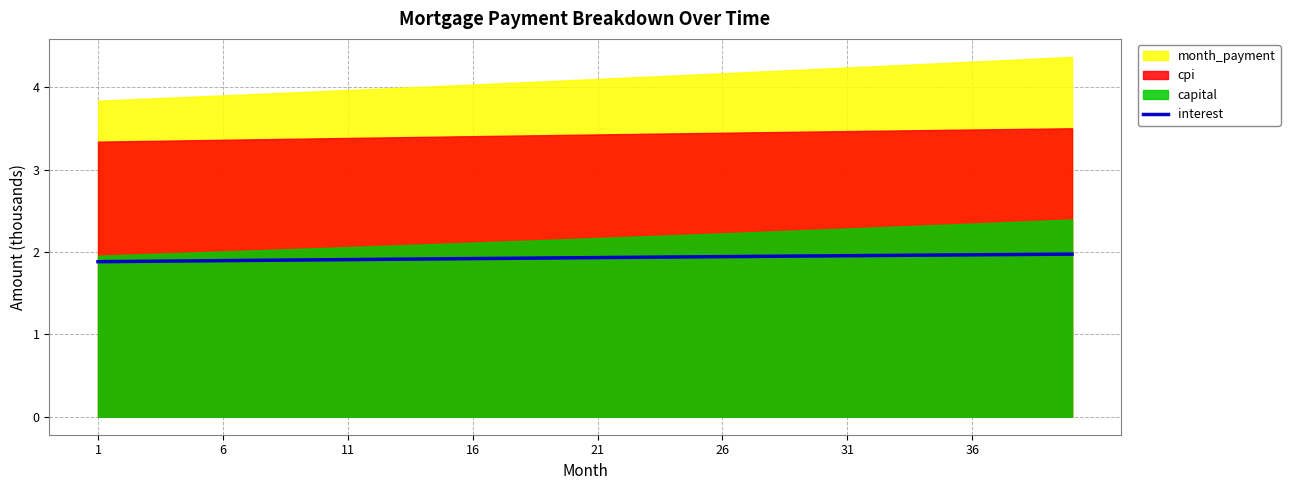

The interest series shows 2.0 at 31. True or false?

True